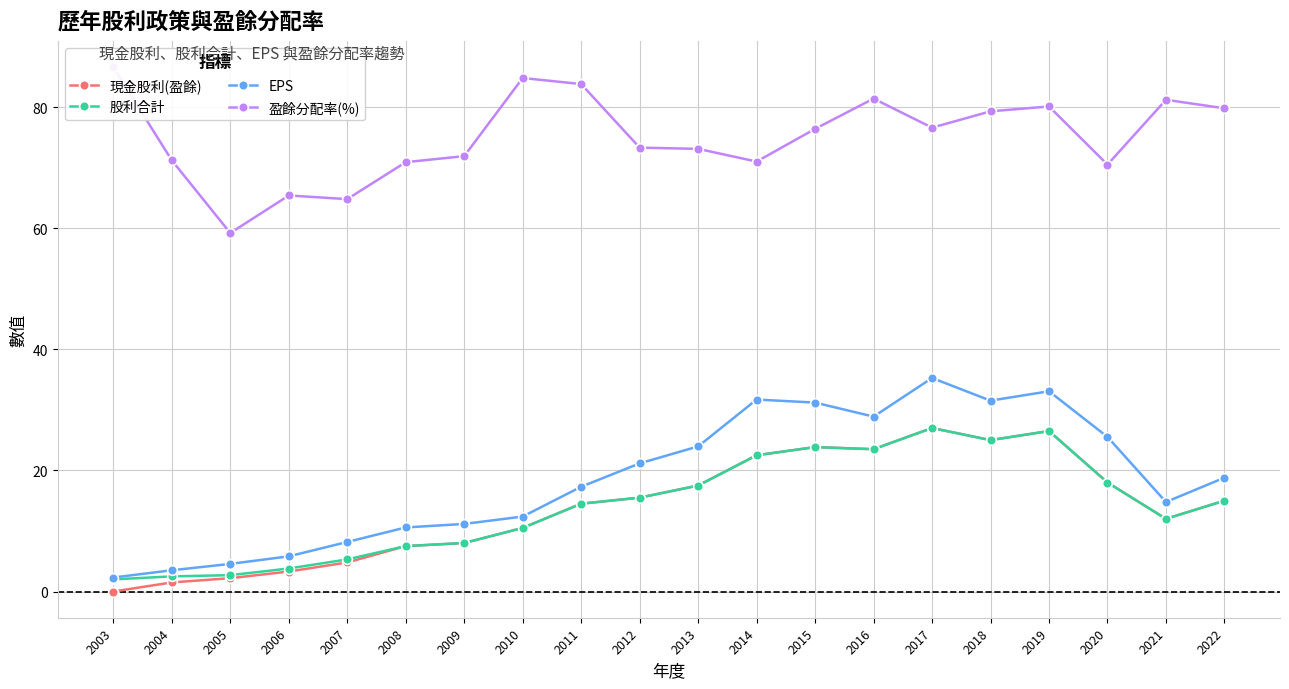

What is the difference between the second highest and second lowest values in the 現金股利(盈餘) series?

25.0